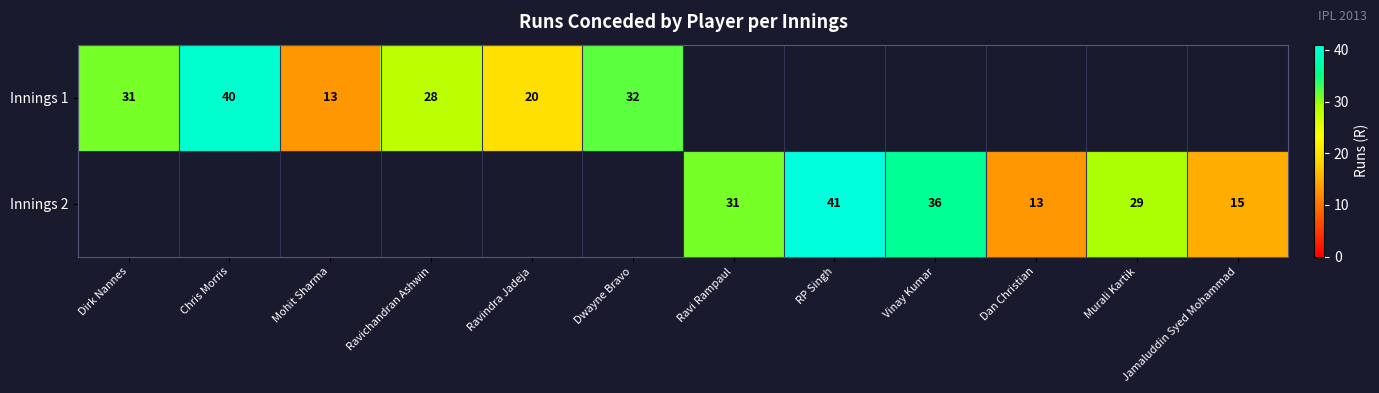

True or false: Innings 2 has a value of 48 at Ravi Rampaul.

False